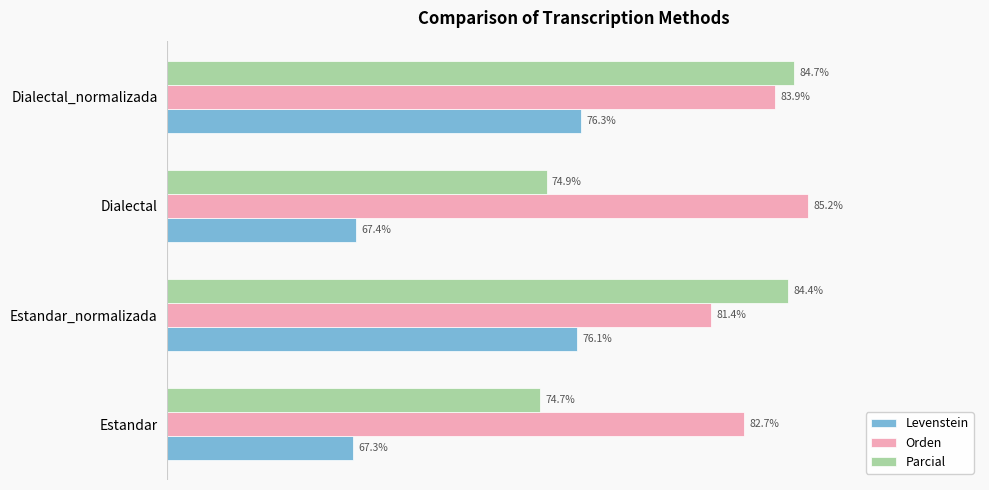

Rank the series at Estandar_normalizada from lowest to highest value.

Levenstein, Orden, Parcial